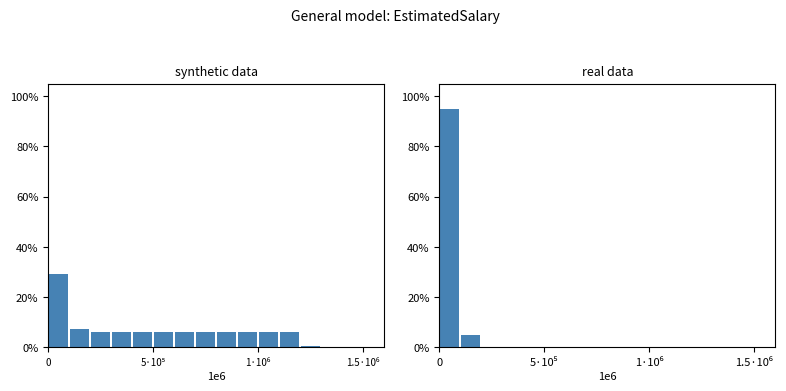

What is the difference between the second highest and minimum values in the real data series?

5.0